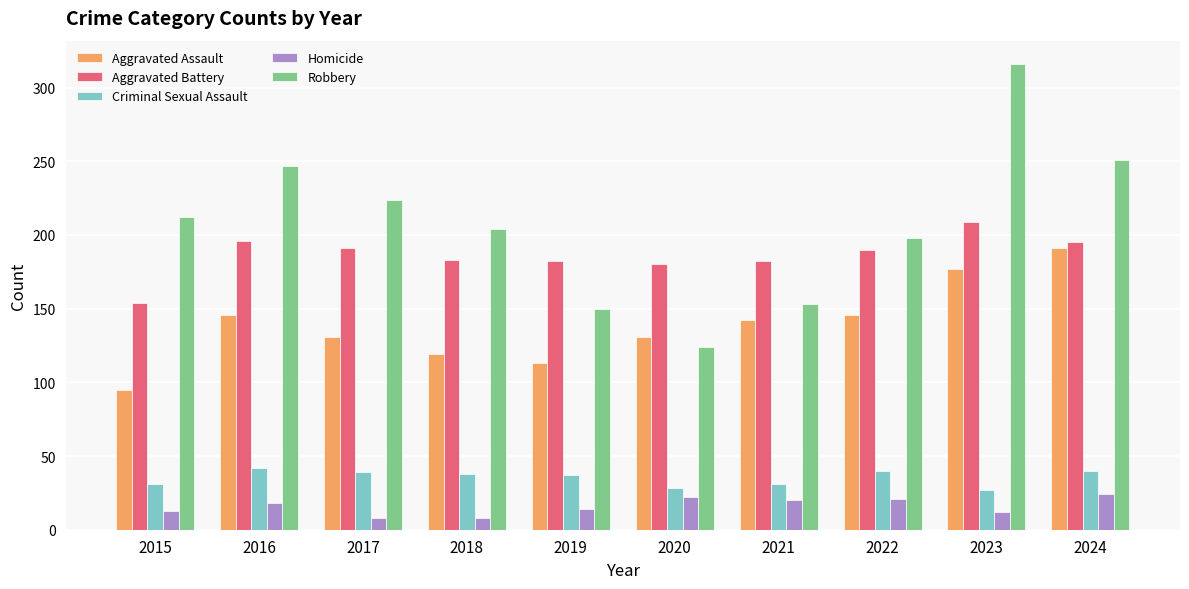

Does the chart contain stacked bars?

No